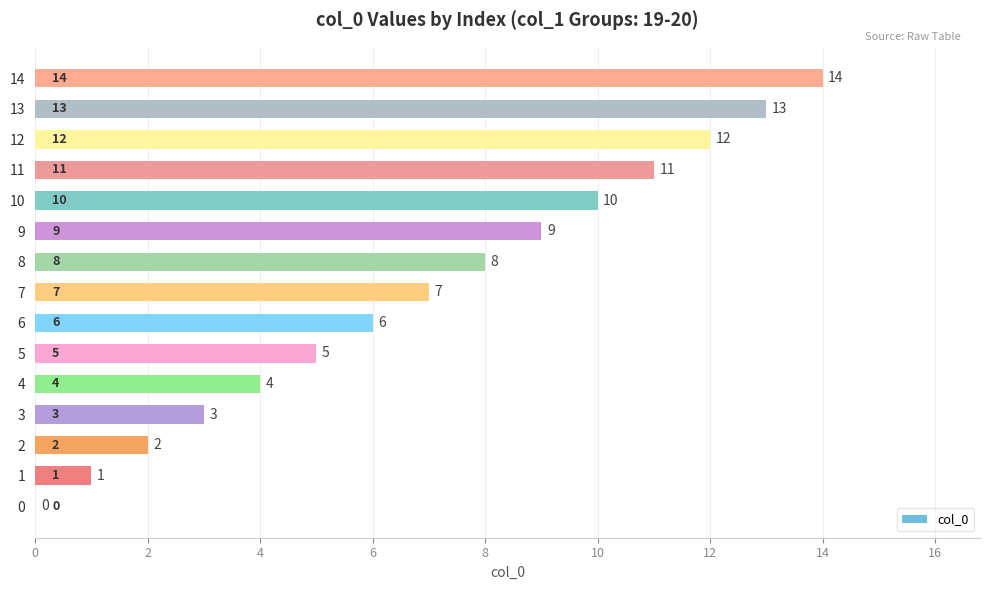

What is the approximate value at 13, to the nearest 10?

10